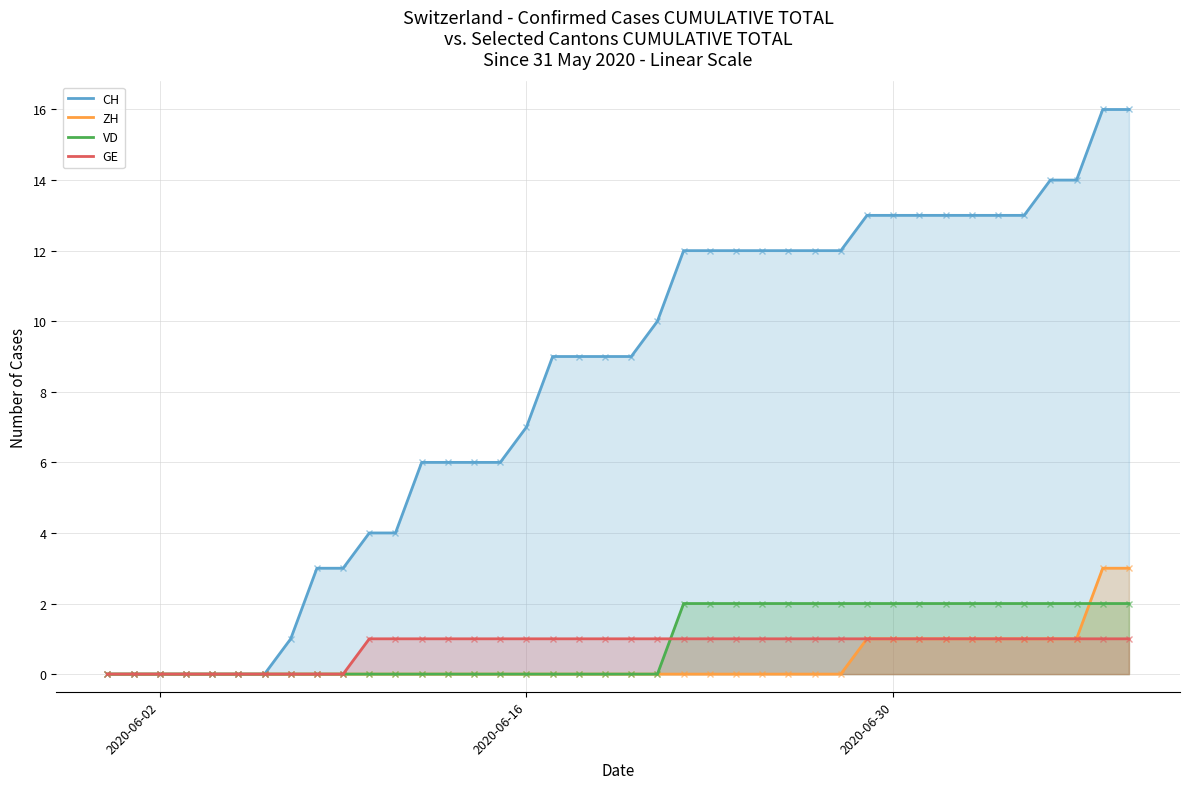

Which series has the largest total across all categories?

CH